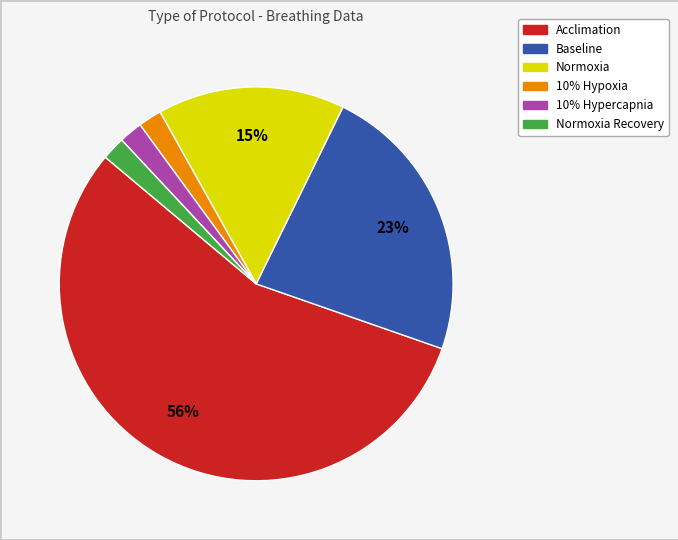

Is there any slice that represents more than half of the pie?

Yes